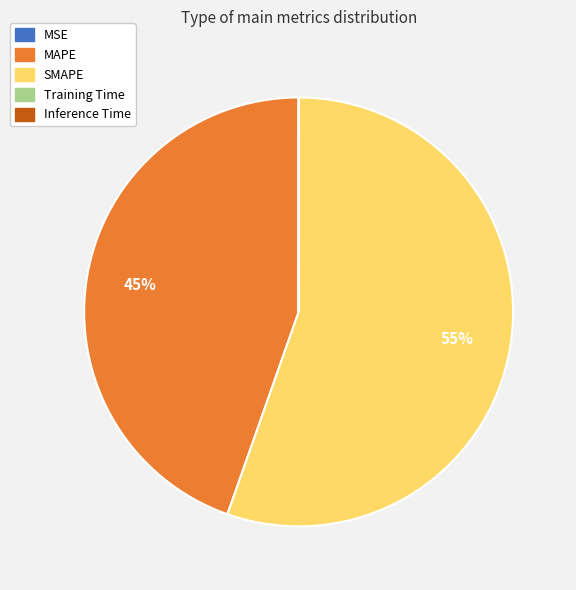

Does SMAPE represent more than half of the total?

Yes